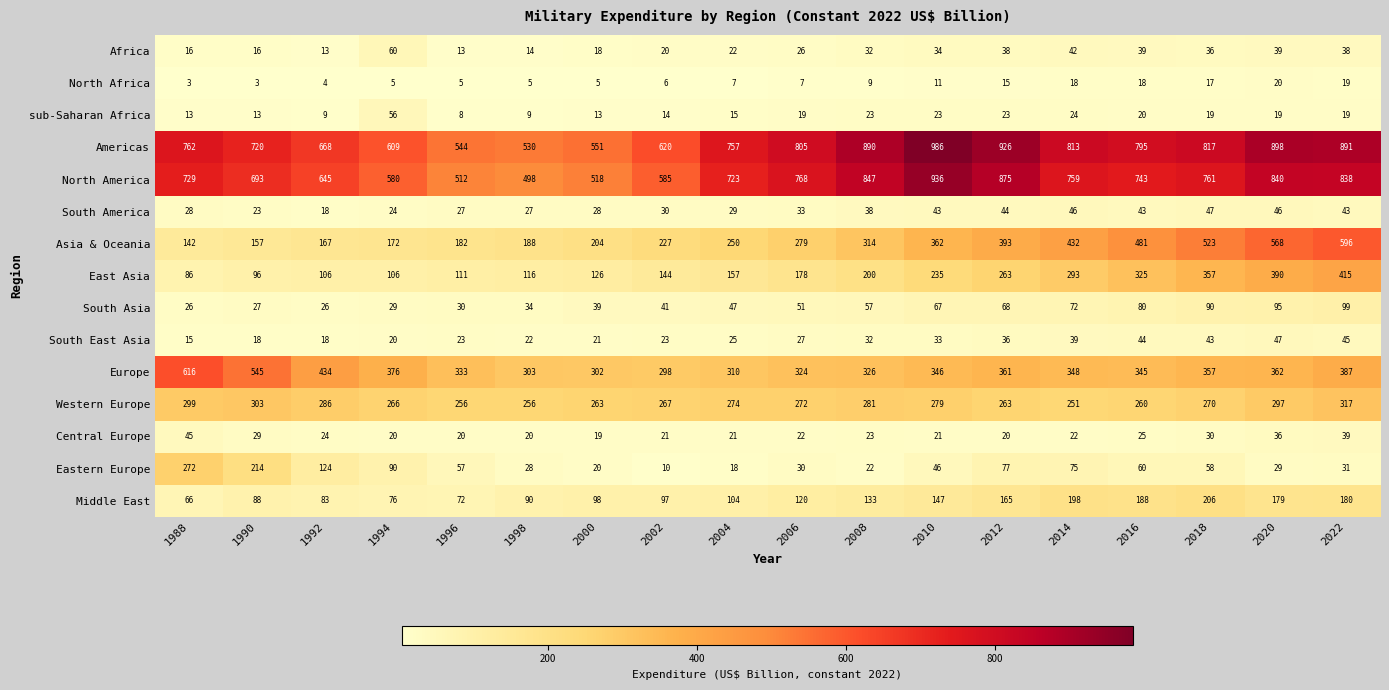

Which series has the largest total across all categories?

Americas